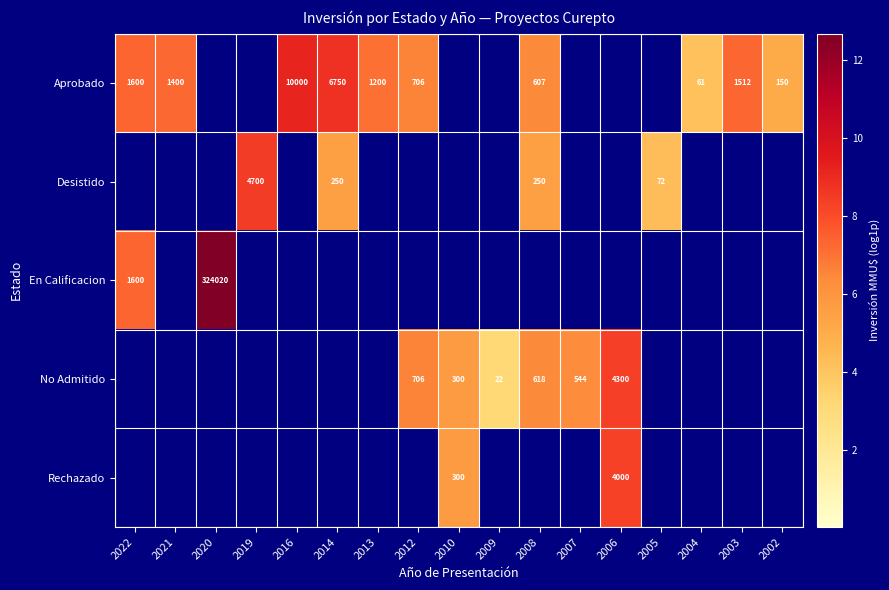

Which label corresponds to the largest value in the chart?

2020